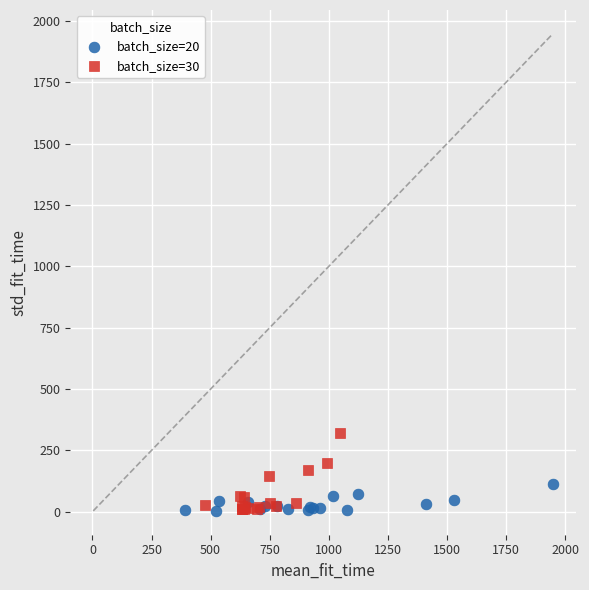

Which series reaches the maximum Y coordinate?

batch_size=30